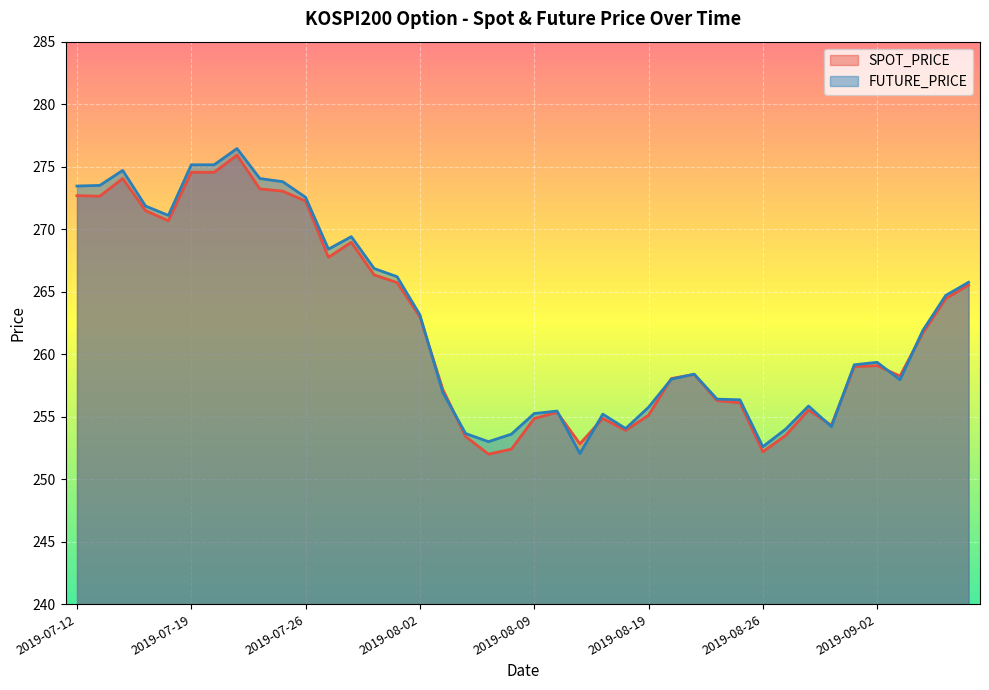

How many intersections are there between FUTURE_PRICE and SPOT_PRICE?

10